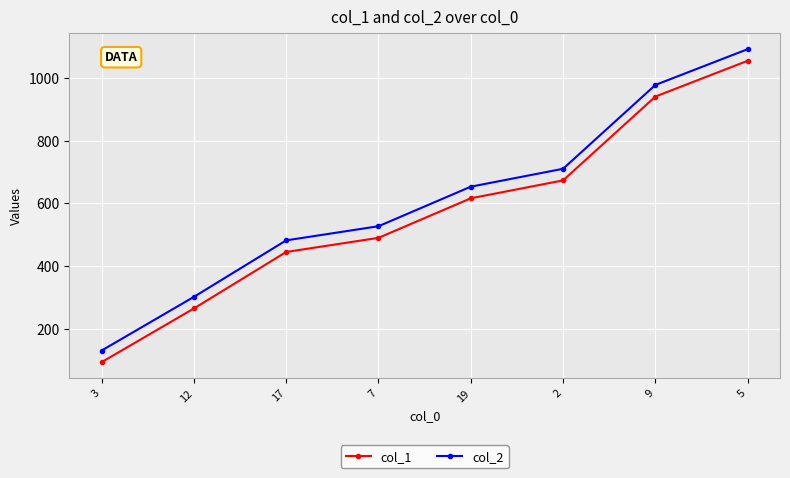

At which label does col_1 reach its peak?

5